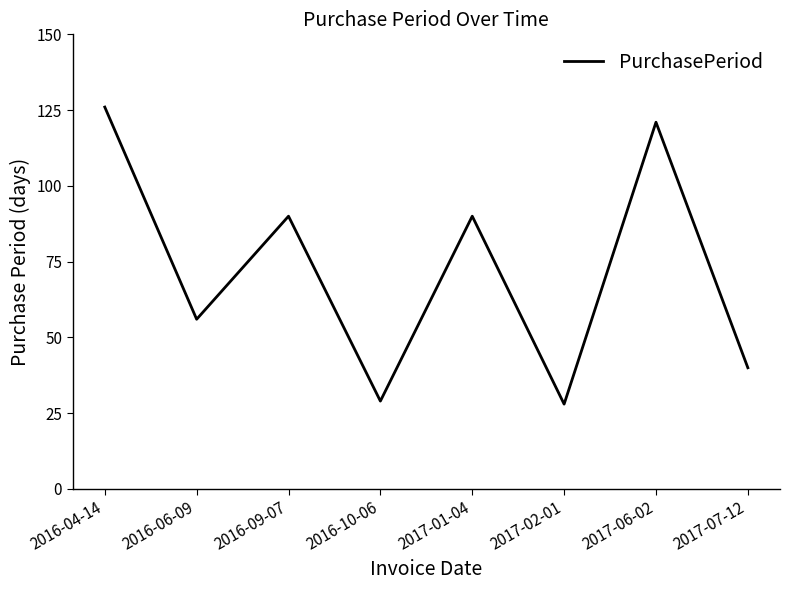

What is the smallest value displayed?

28